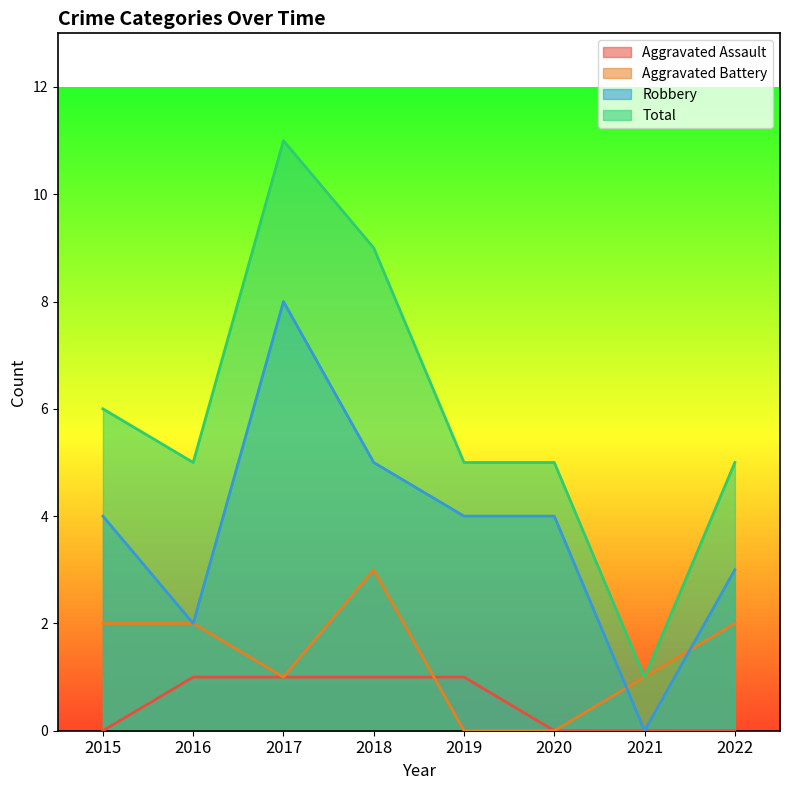

Reading left to right, transcribe all the data shown in this chart.

Aggravated Assault: 0	1	1	1	1	0	0	0
Aggravated Battery: 2	2	1	3	0	0	1	2
Robbery: 4	2	8	5	4	4	0	3
Total: 6	5	11	9	5	5	1	5